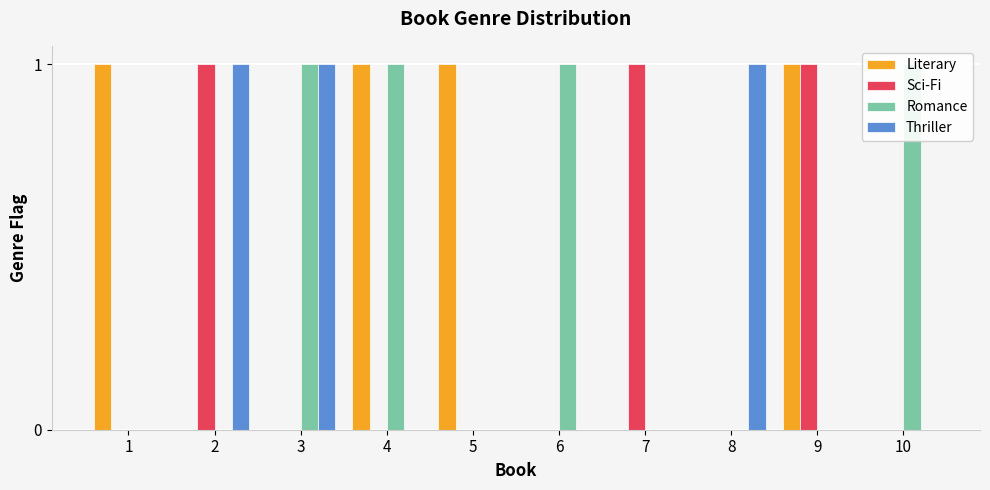

Are the bars grouped side by side (vs. stacked)?

Yes